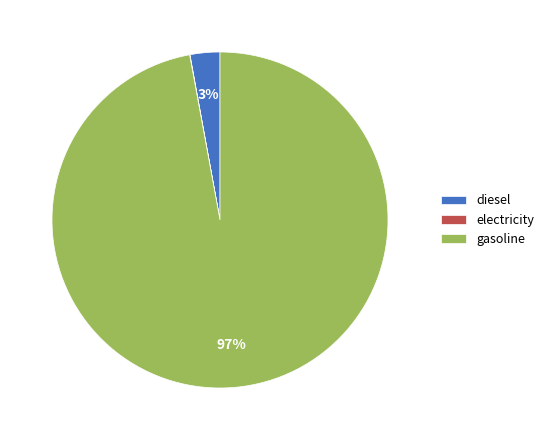

True or false: diesel accounts for 17% of the total.

False